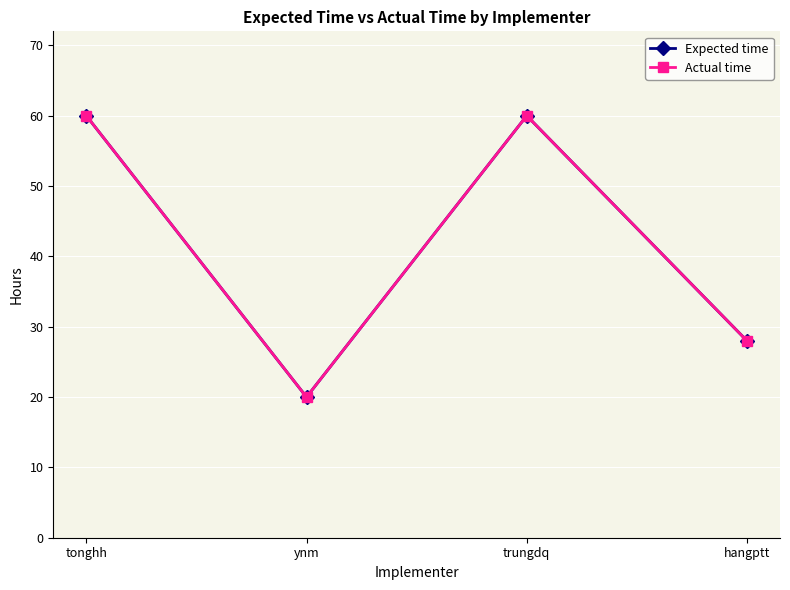

True or false: Actual time has a value of 40 at hangptt.

False